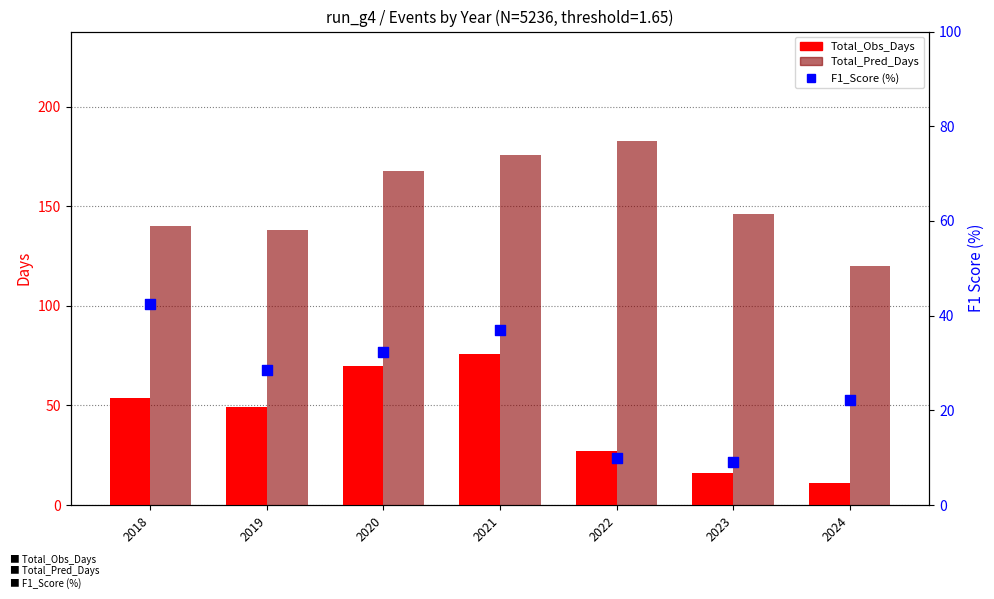

Is the value of F1_Score (%) at 2024 greater than the value of Total_Pred_Days at 2024?

No